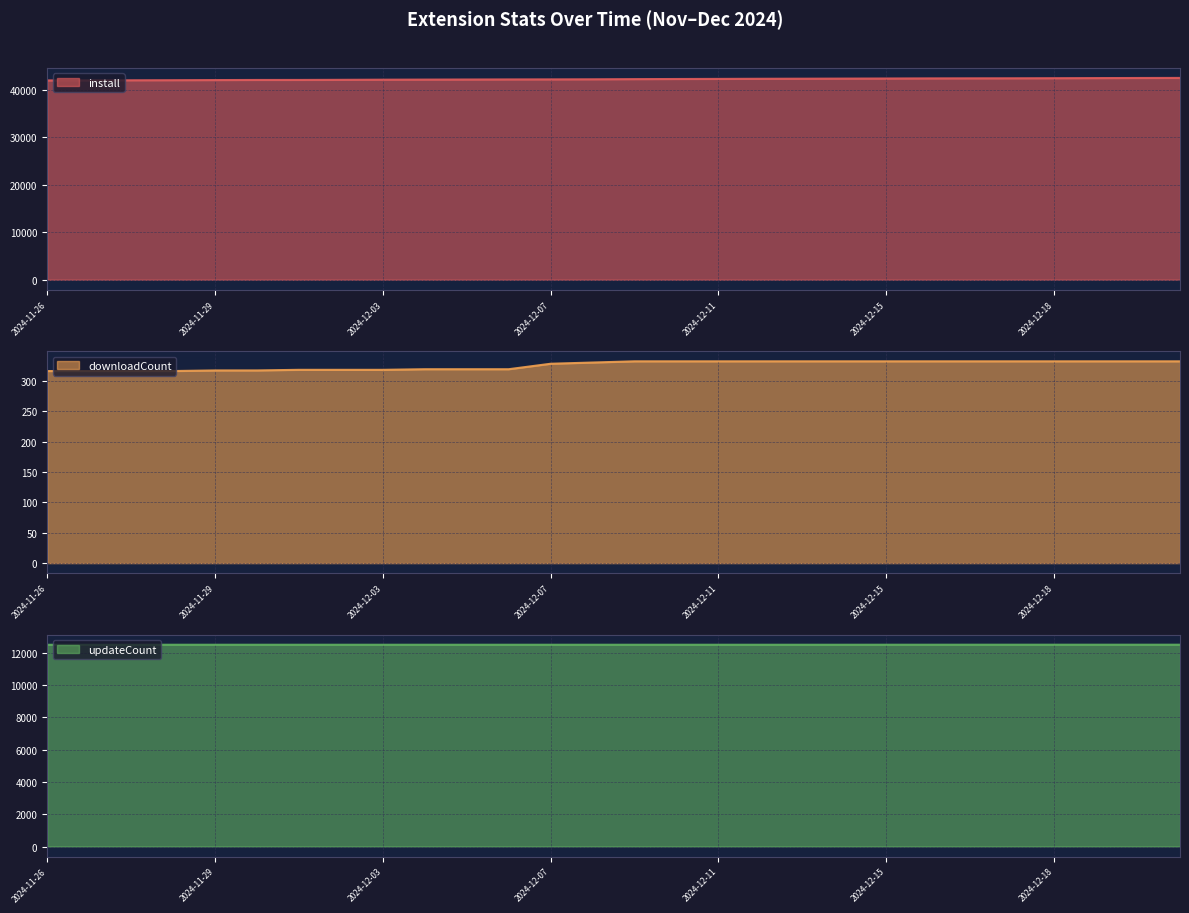

Between 2024-12-01 and 2024-12-11, which is larger?

2024-12-11